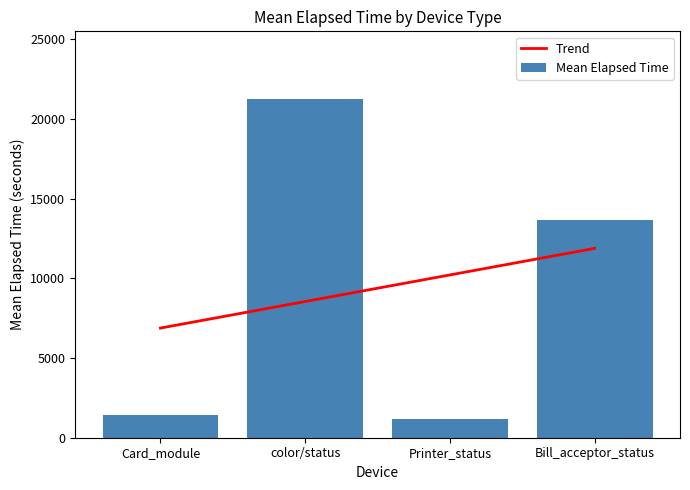

Reading right to left, what are all the values shown in this chart?

Trend: 11879.5	10212.5	8545.5	6878.5
Mean Elapsed Time: 13679.0	1163.0	21246.0	1428.0